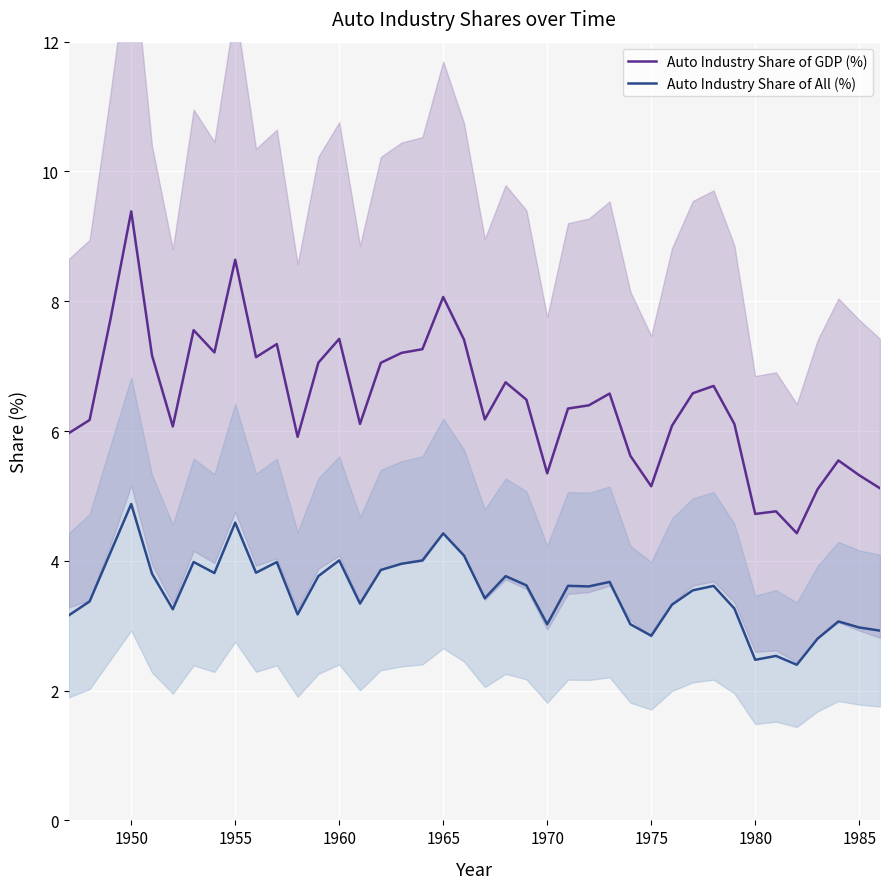

How many lines are shown in the chart?

2